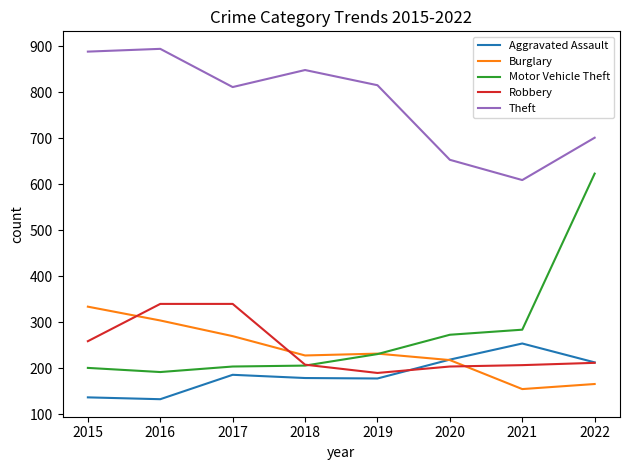

Which series has the widest spread of values?

Motor Vehicle Theft